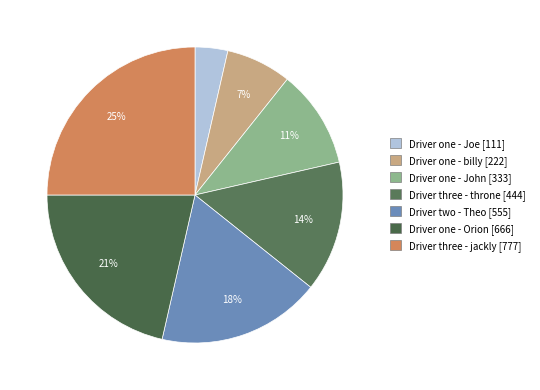

To the nearest percent, what is the difference between the largest and smallest slice percentages?

21%